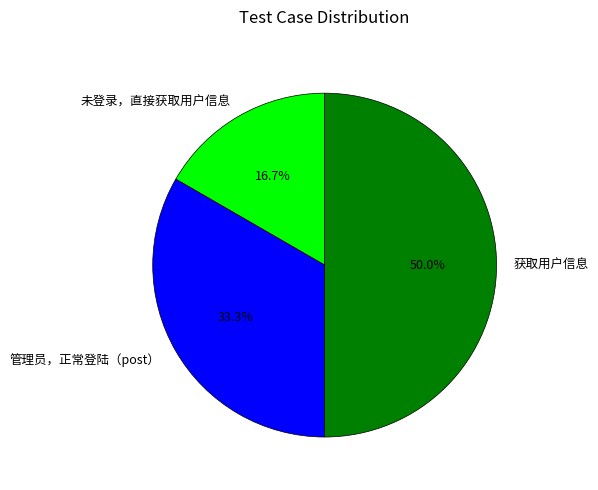

What is the ratio of the value at 未登录，直接获取用户信息 to the value at 管理员，正常登陆（post）?

0.5